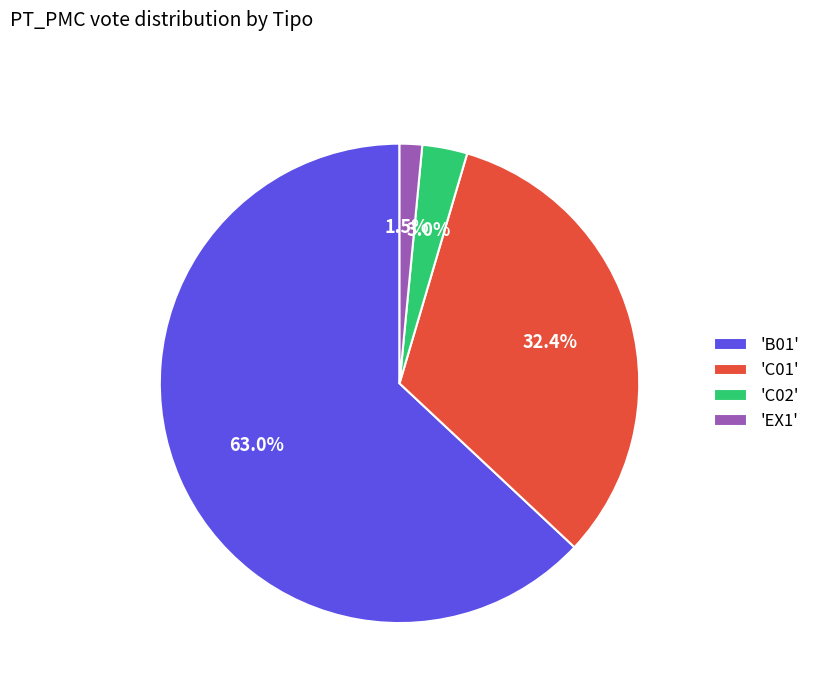

Approximately how many times larger is the value at 'B01' compared to 'C01'?

1.9